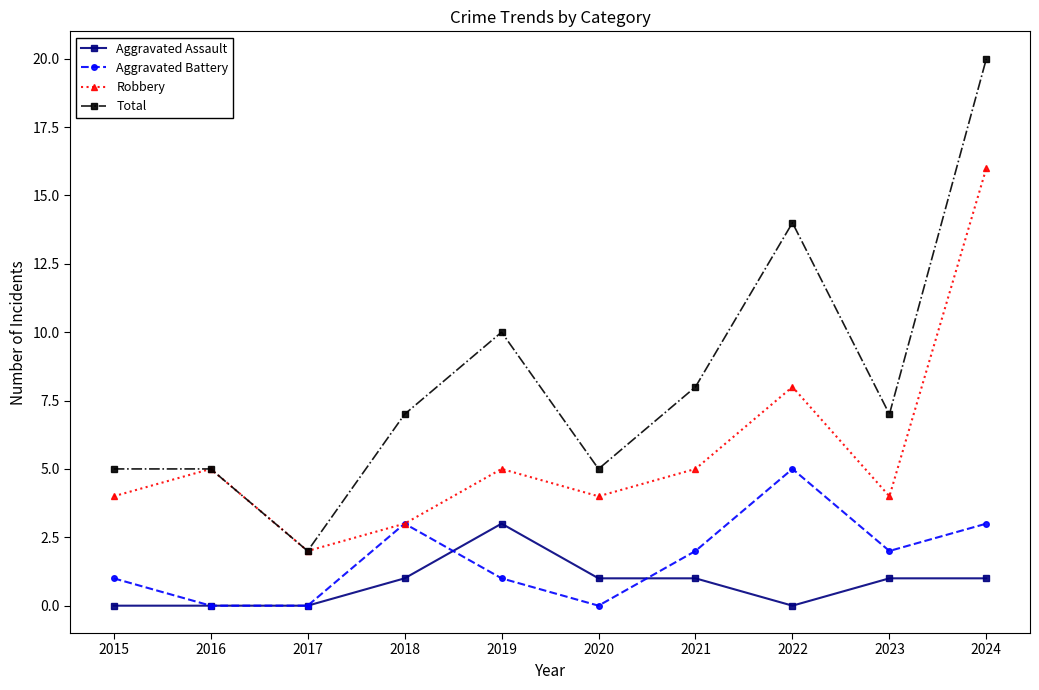

The Robbery series shows 1 at 2020. True or false?

False